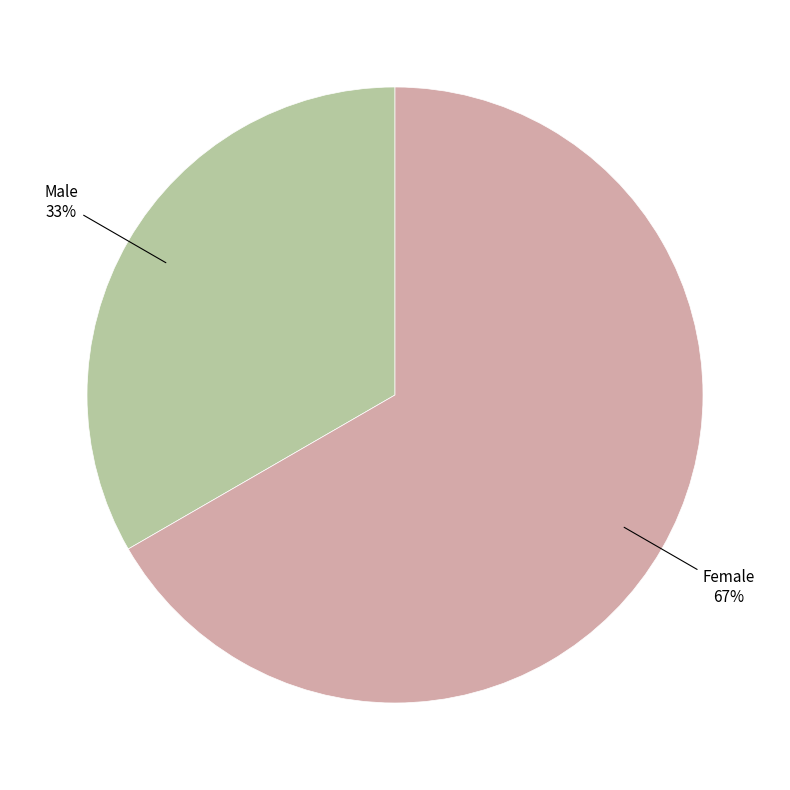

What is the ratio of the value at Male to the value at Female?

0.5